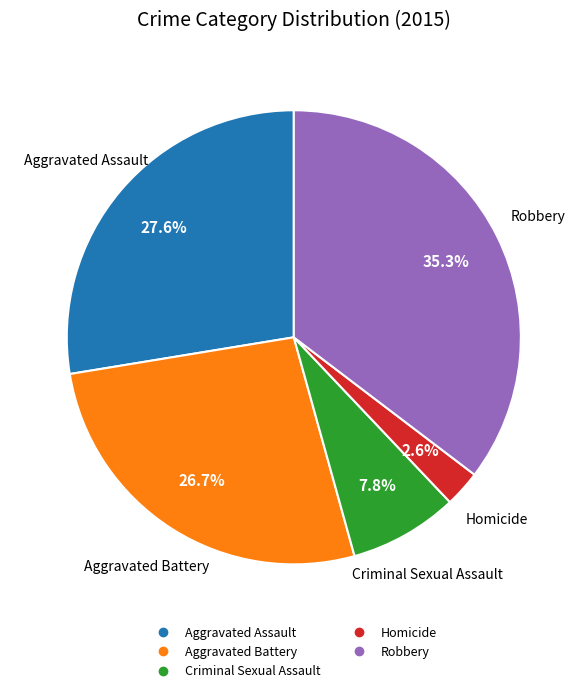

Which category has the biggest portion of the pie?

Robbery